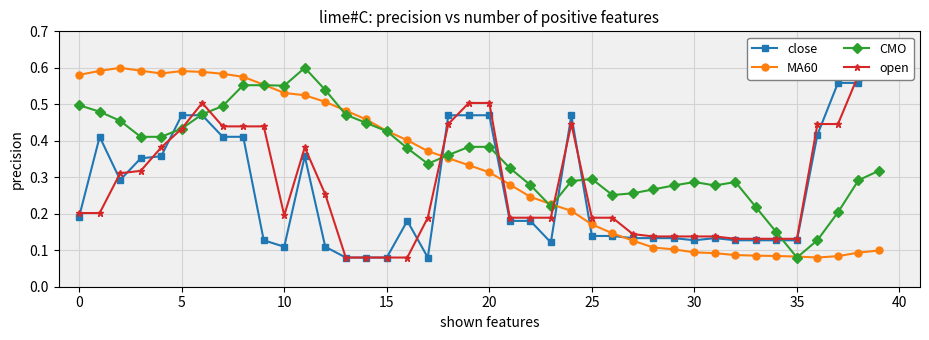

Reading left to right, list all the values displayed in this chart.

close: 0.2	0.4	0.3	0.4	0.4	0.5	0.5	0.4	0.4	0.1	0.1	0.4	0.1	0.1	0.1	0.1	0.2	0.1	0.5	0.5	0.5	0.2	0.2	0.1	0.5	0.1	0.1	0.1	0.1	0.1	0.1	0.1	0.1	0.1	0.1	0.1	0.4	0.6	0.6	0.6
MA60: 0.6	0.6	0.6	0.6	0.6	0.6	0.6	0.6	0.6	0.6	0.5	0.5	0.5	0.5	0.5	0.4	0.4	0.4	0.4	0.3	0.3	0.3	0.2	0.2	0.2	0.2	0.1	0.1	0.1	0.1	0.1	0.1	0.1	0.1	0.1	0.1	0.1	0.1	0.1	0.1
CMO: 0.5	0.5	0.5	0.4	0.4	0.4	0.5	0.5	0.6	0.6	0.6	0.6	0.5	0.5	0.4	0.4	0.4	0.3	0.4	0.4	0.4	0.3	0.3	0.2	0.3	0.3	0.3	0.3	0.3	0.3	0.3	0.3	0.3	0.2	0.1	0.1	0.1	0.2	0.3	0.3
open: 0.2	0.2	0.3	0.3	0.4	0.4	0.5	0.4	0.4	0.4	0.2	0.4	0.3	0.1	0.1	0.1	0.1	0.2	0.4	0.5	0.5	0.2	0.2	0.2	0.4	0.2	0.2	0.1	0.1	0.1	0.1	0.1	0.1	0.1	0.1	0.1	0.4	0.4	0.6	0.6